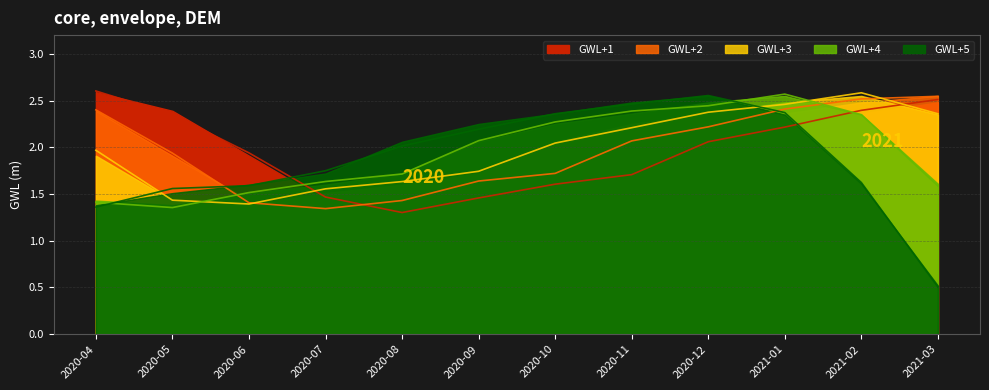

At which category does GWL+1 reach its first local valley?

2020-08